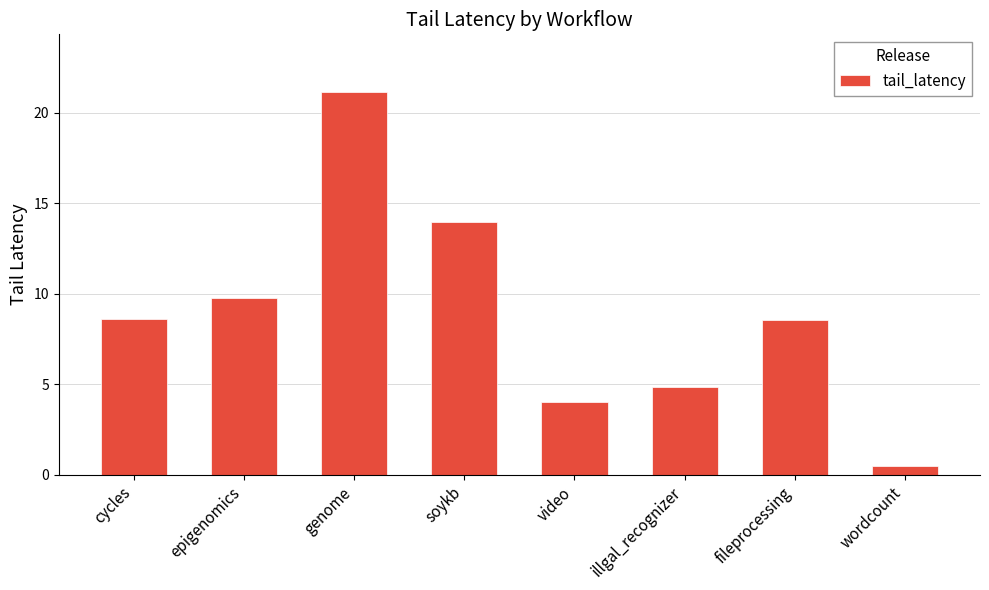

How many categories are shown in the chart?

8